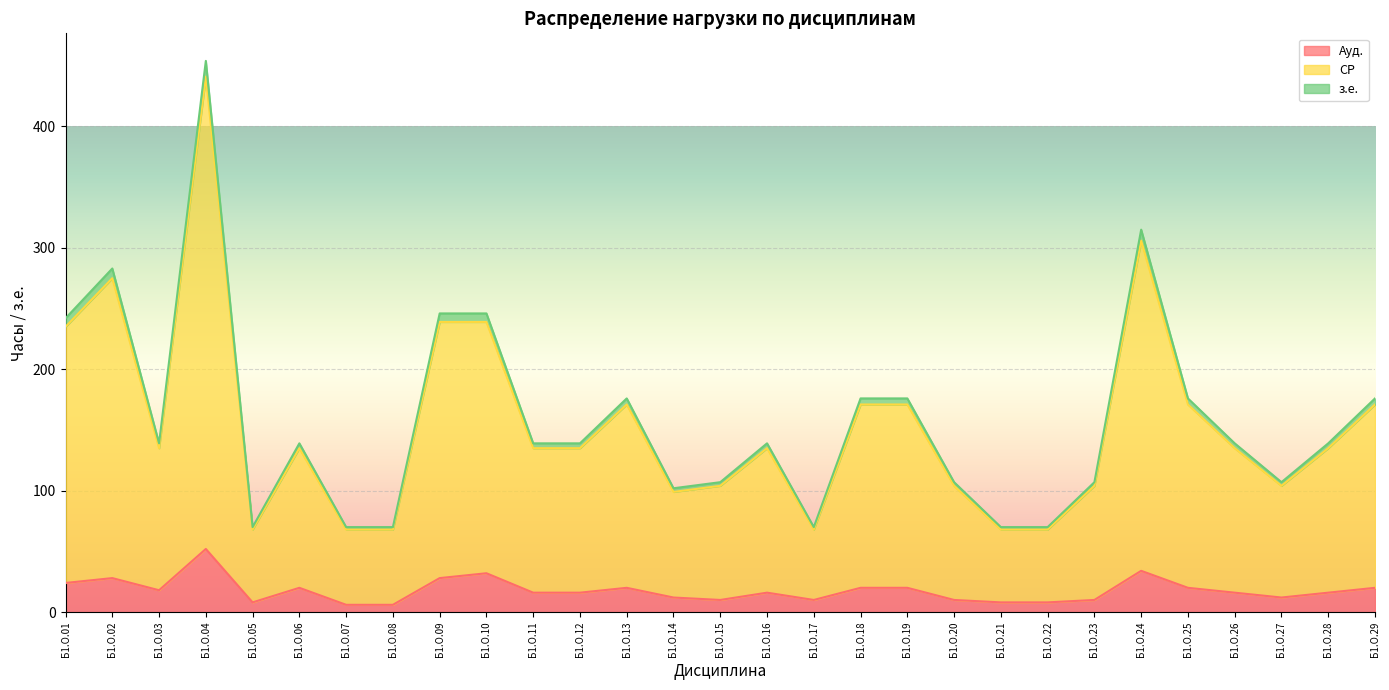

At which category does СР reach its first local valley?

Б1.О.03